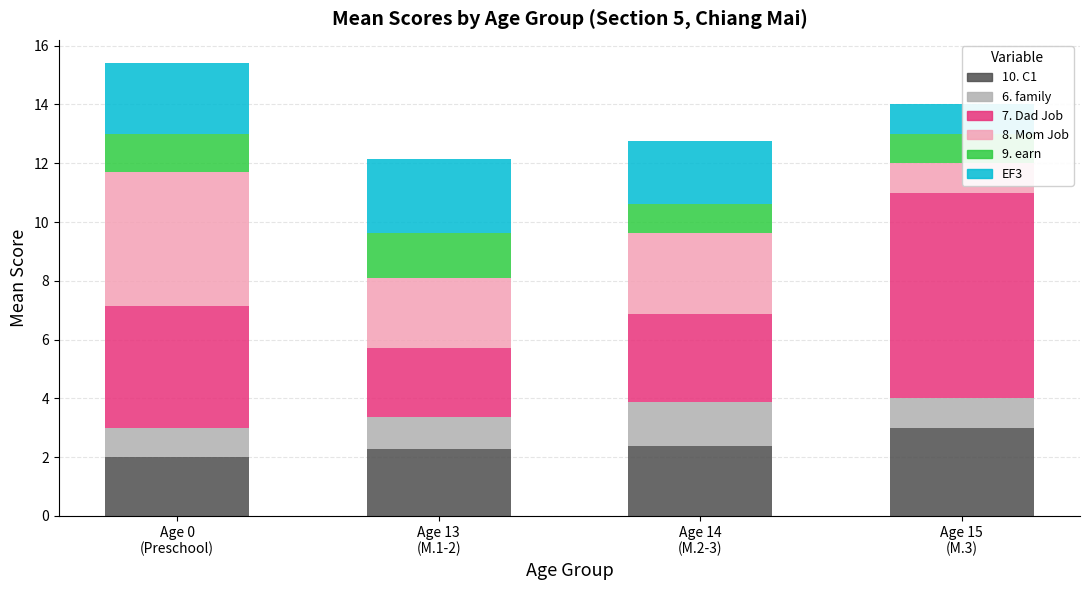

What is the lowest value of the 10. C1 series?

2.0